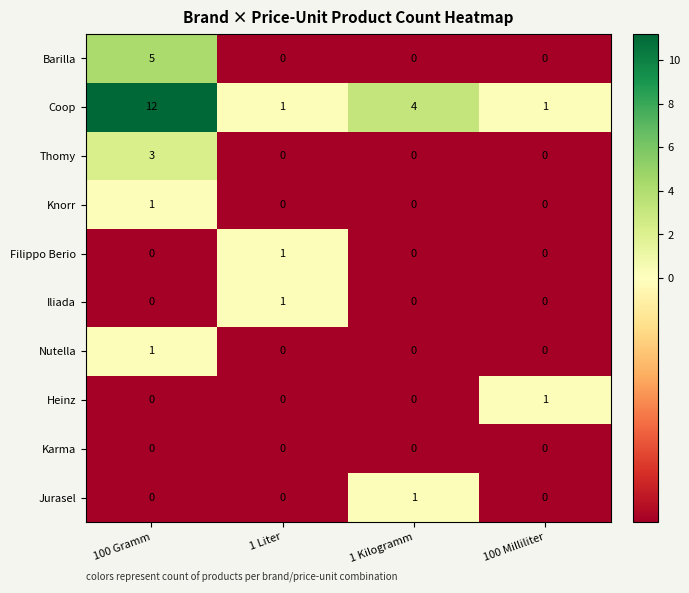

What is the total value across all series at 100 Gramm?

22